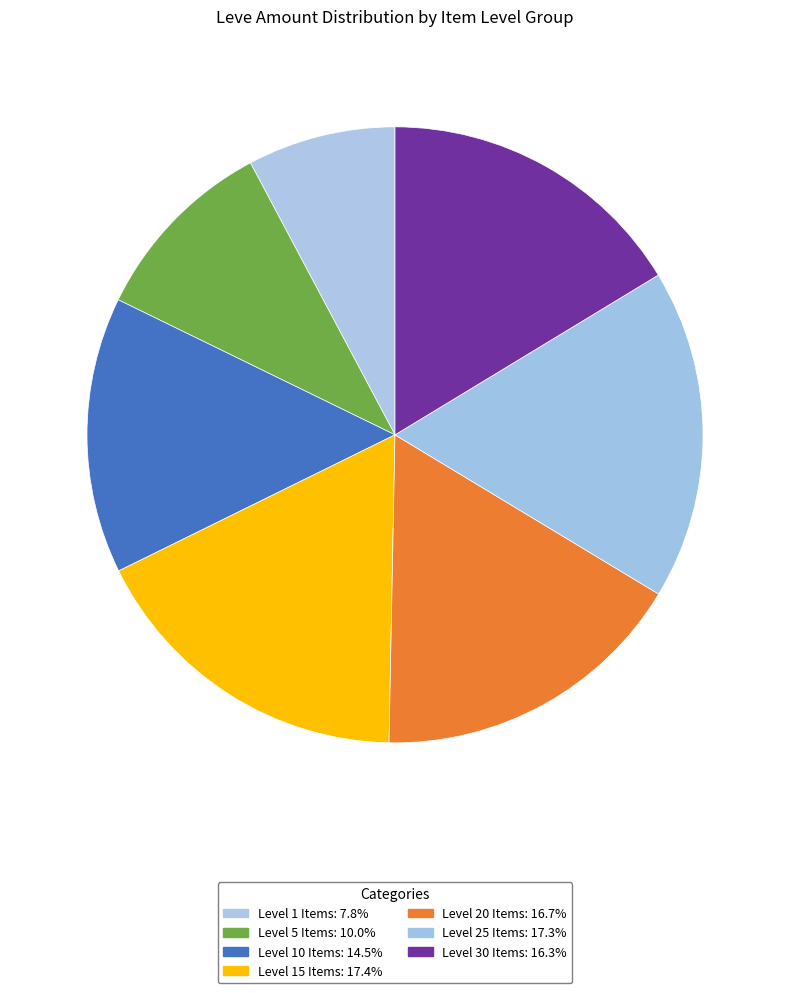

Count the number of slices in the pie.

7